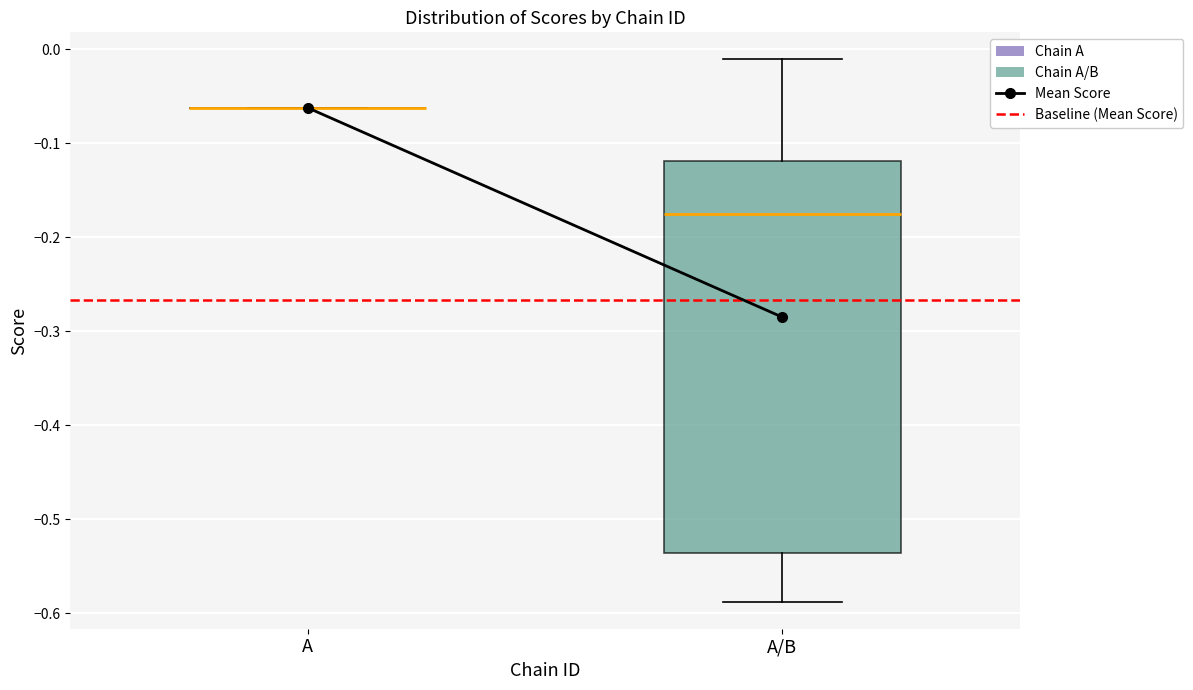

Reading left to right, transcribe this box plot: for each box, give where its median line is, the range the box spans, and where its two whiskers end, as read against the y-axis. The values are not printed on the chart, so give them approximately, as read against the axis.

A: box collapsed to a line at -0.06, whiskers -0.06 to -0.06
A/B: median -0.17, box -0.54 to -0.12, whiskers -0.59 to -0.01